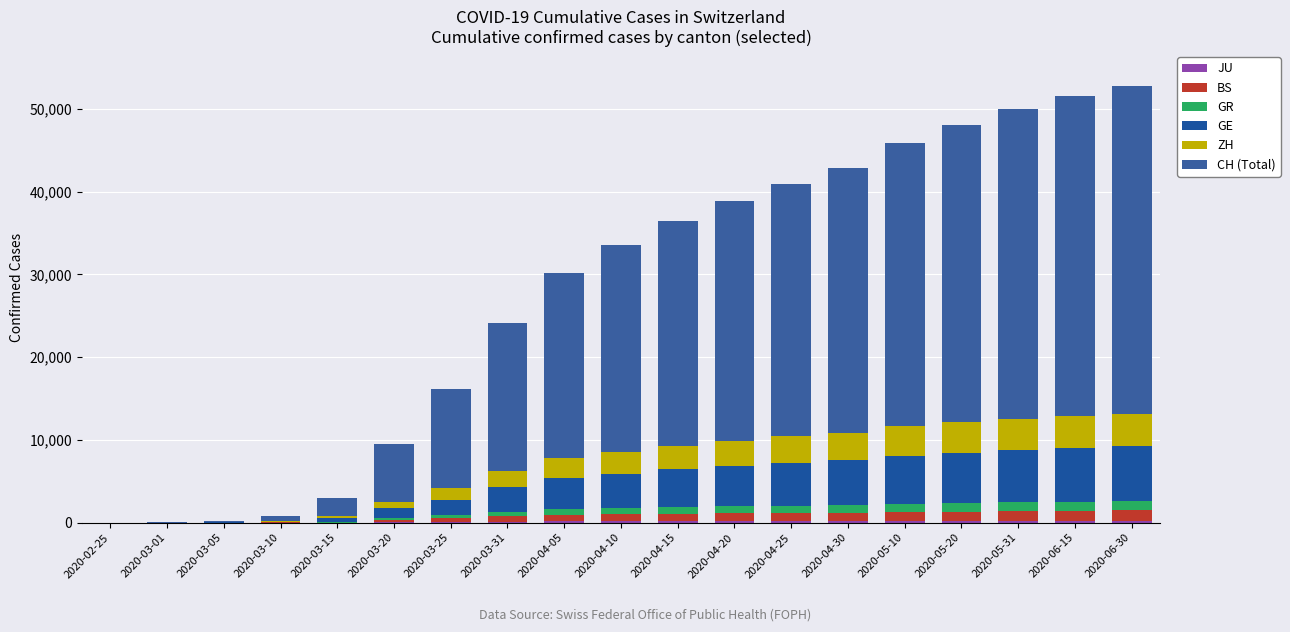

What is the total value across all series at 2020-04-25?

40924